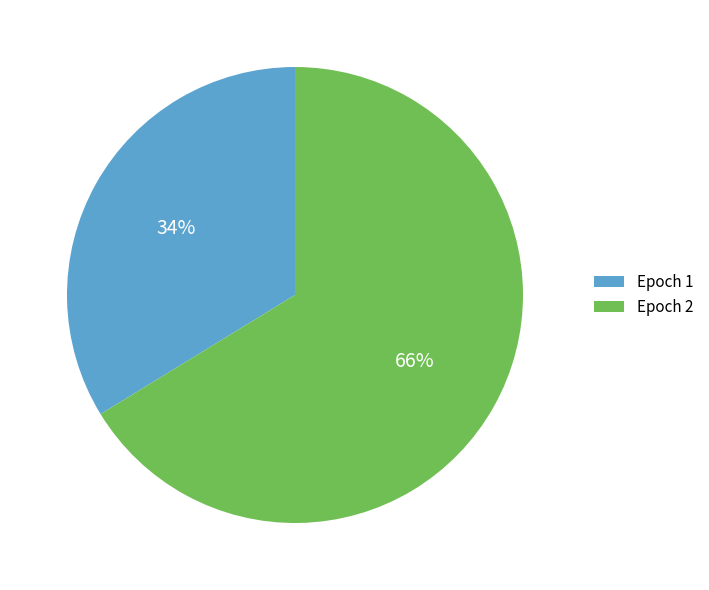

To the nearest percent, what percentage of the pie is Epoch 2?

66%